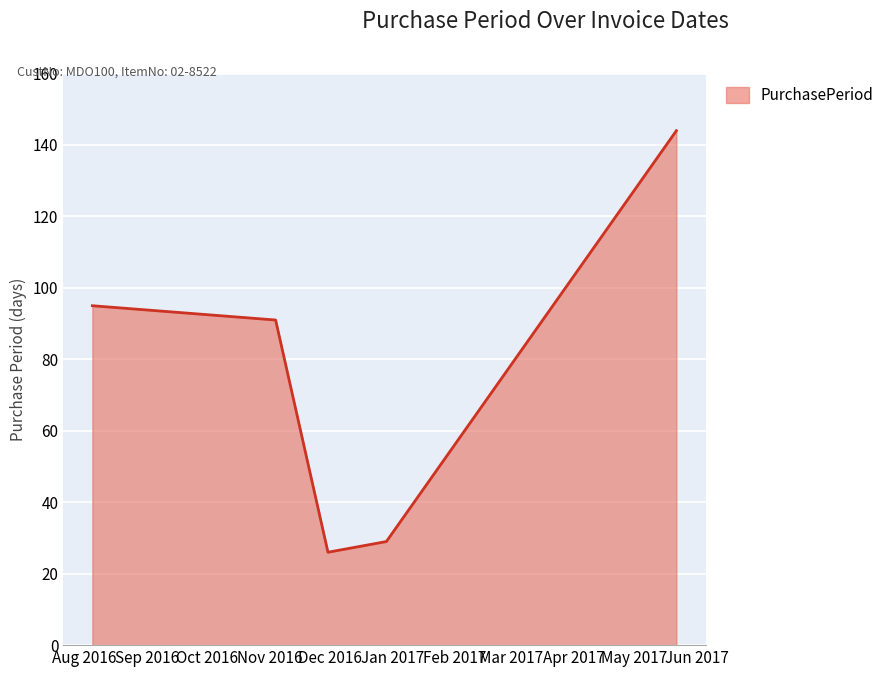

What is the smallest value displayed?

26